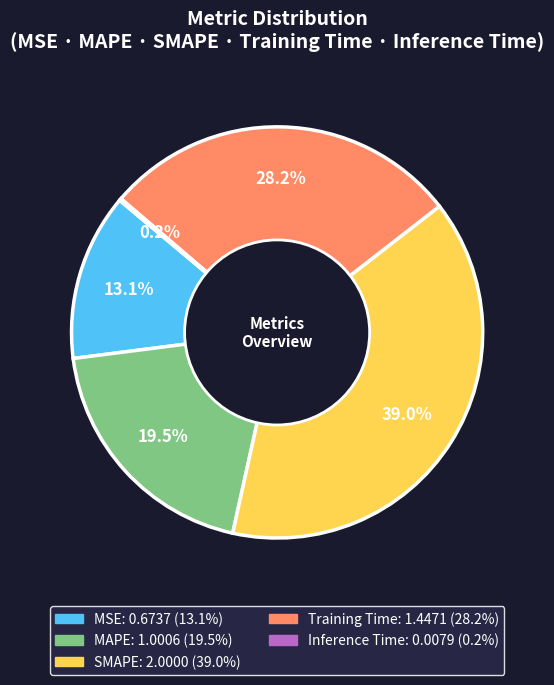

Does any single category account for the majority?

No